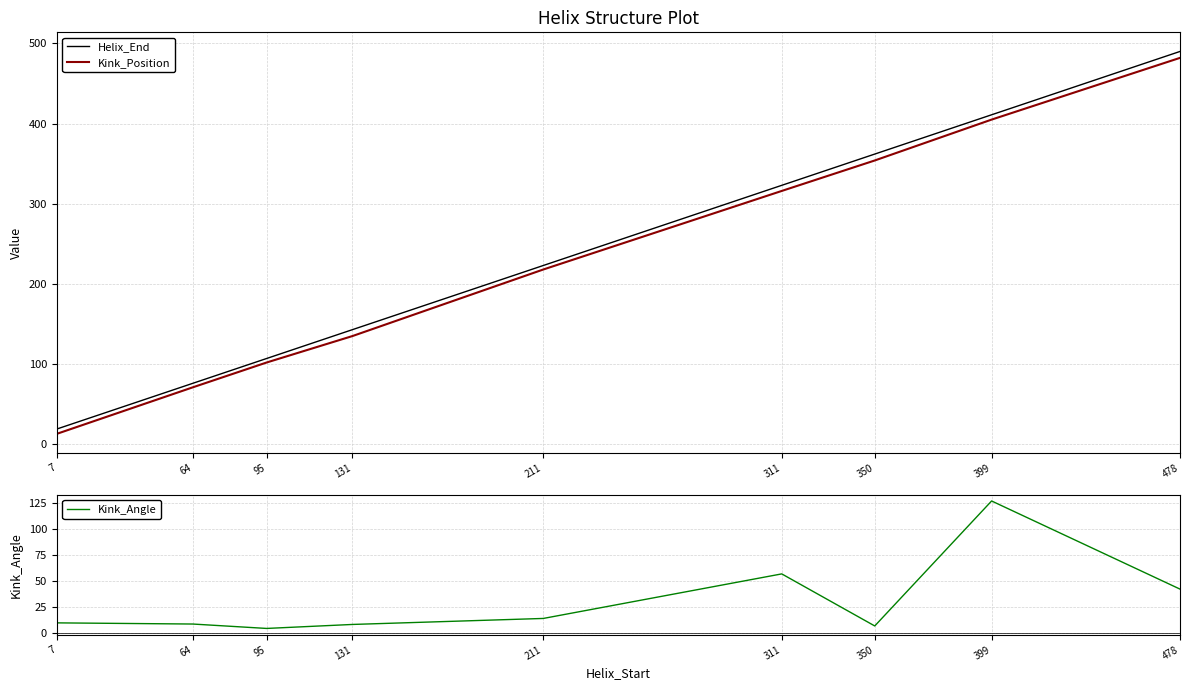

At which category does the chart reach its peak across all series?

478